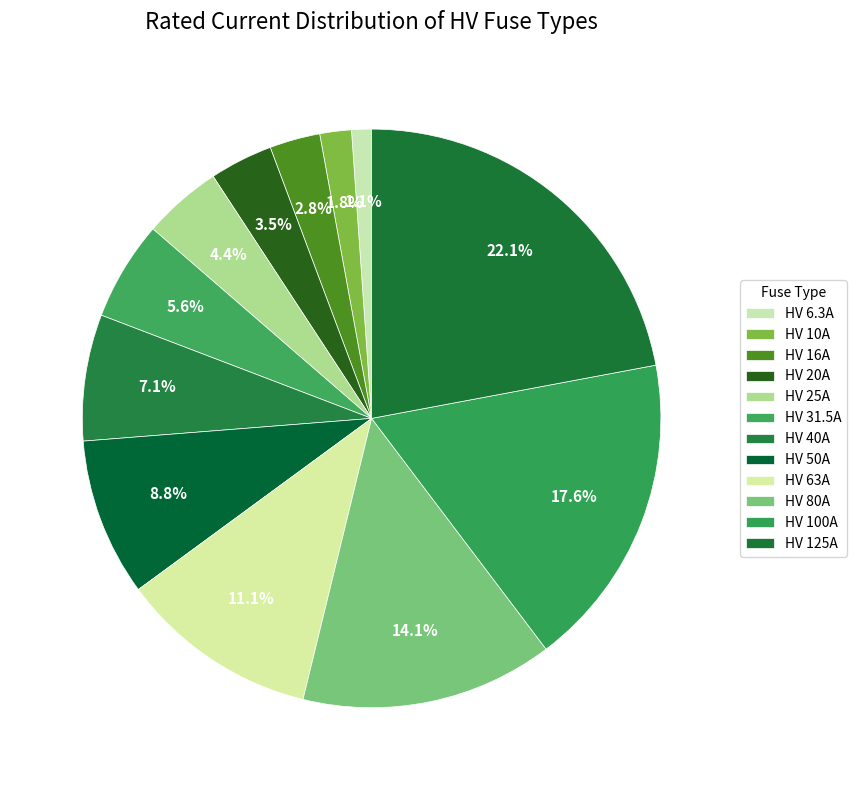

The HV 80A slice represents 19% of the pie. True or false?

False